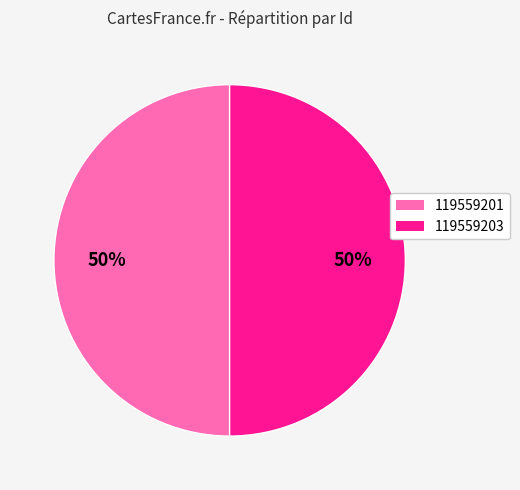

What percentage is the 119559203 slice, to the nearest percent?

50%